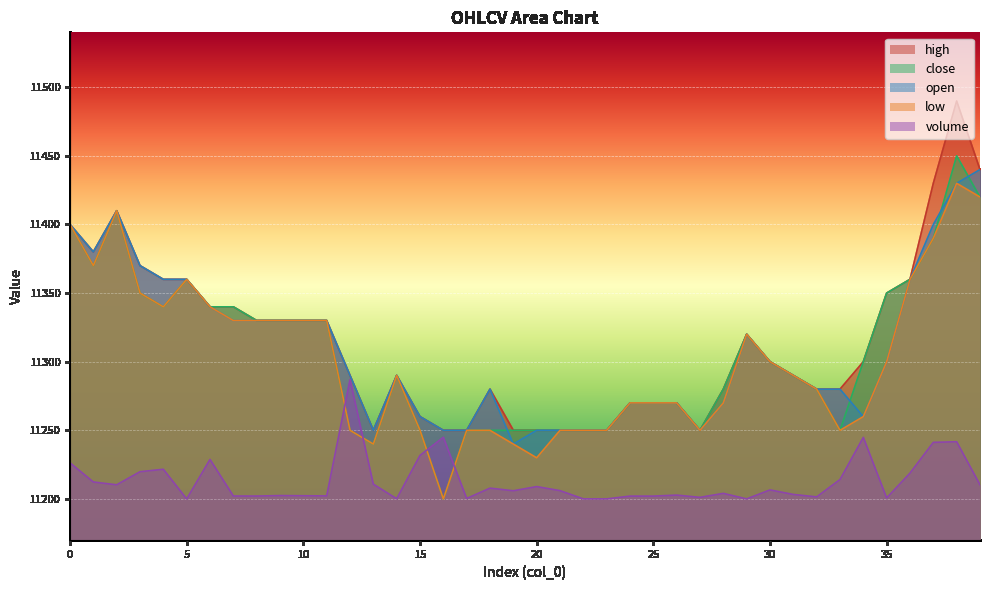

True or false: low and close intersect in this chart.

False